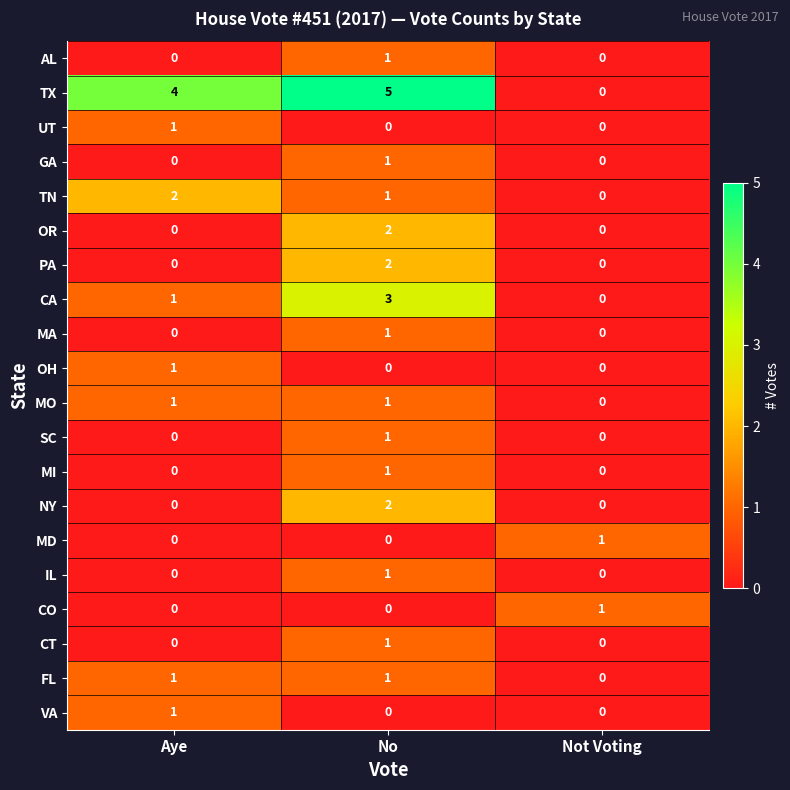

True or false: IL has a value of 1 at Aye.

False